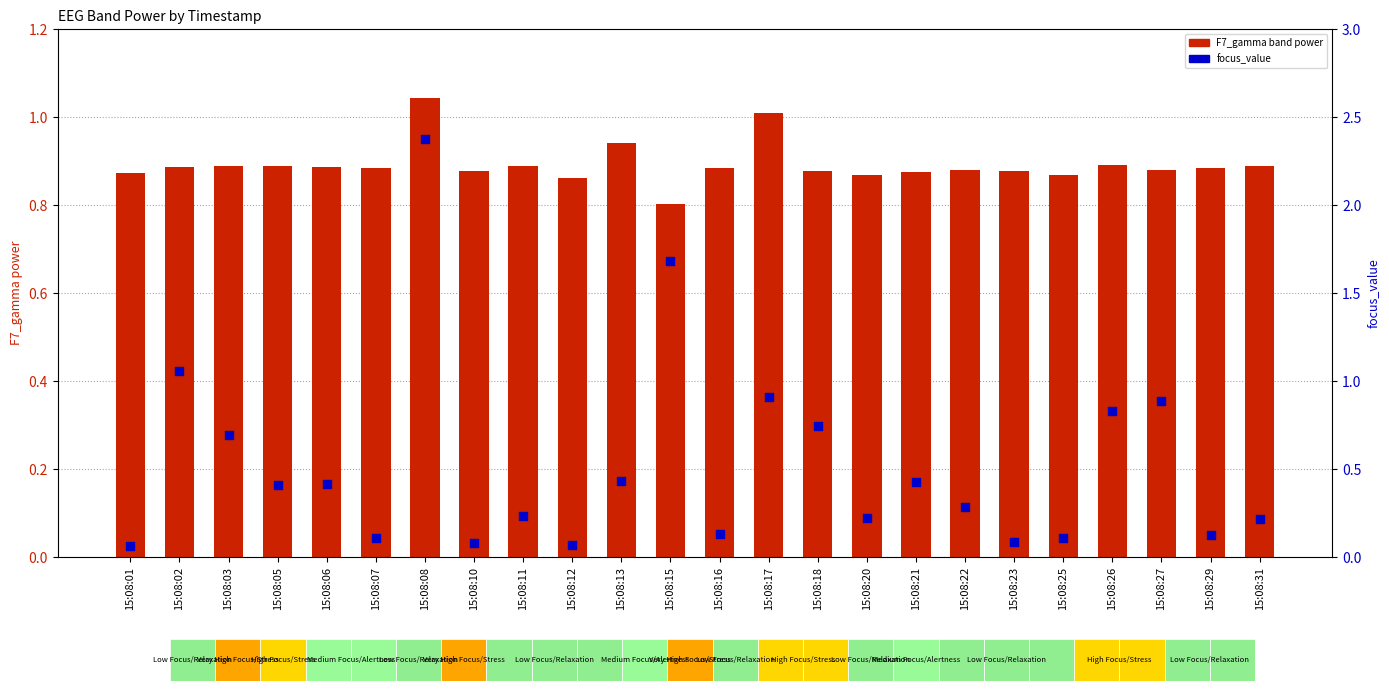

Which series has the largest total across all categories?

F7_gamma (band power)